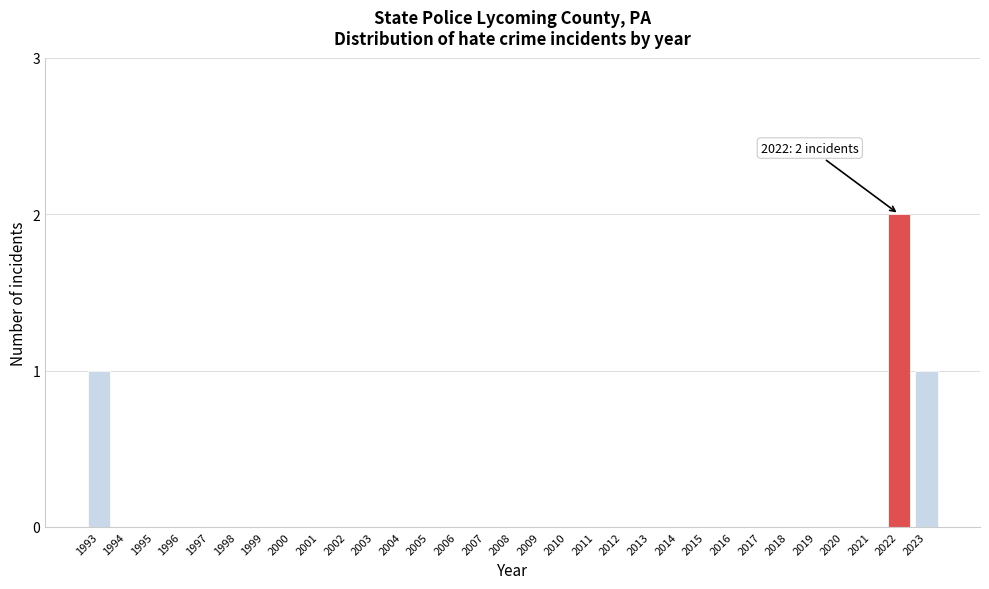

What is the change in value from 2005 to 2022?

+2